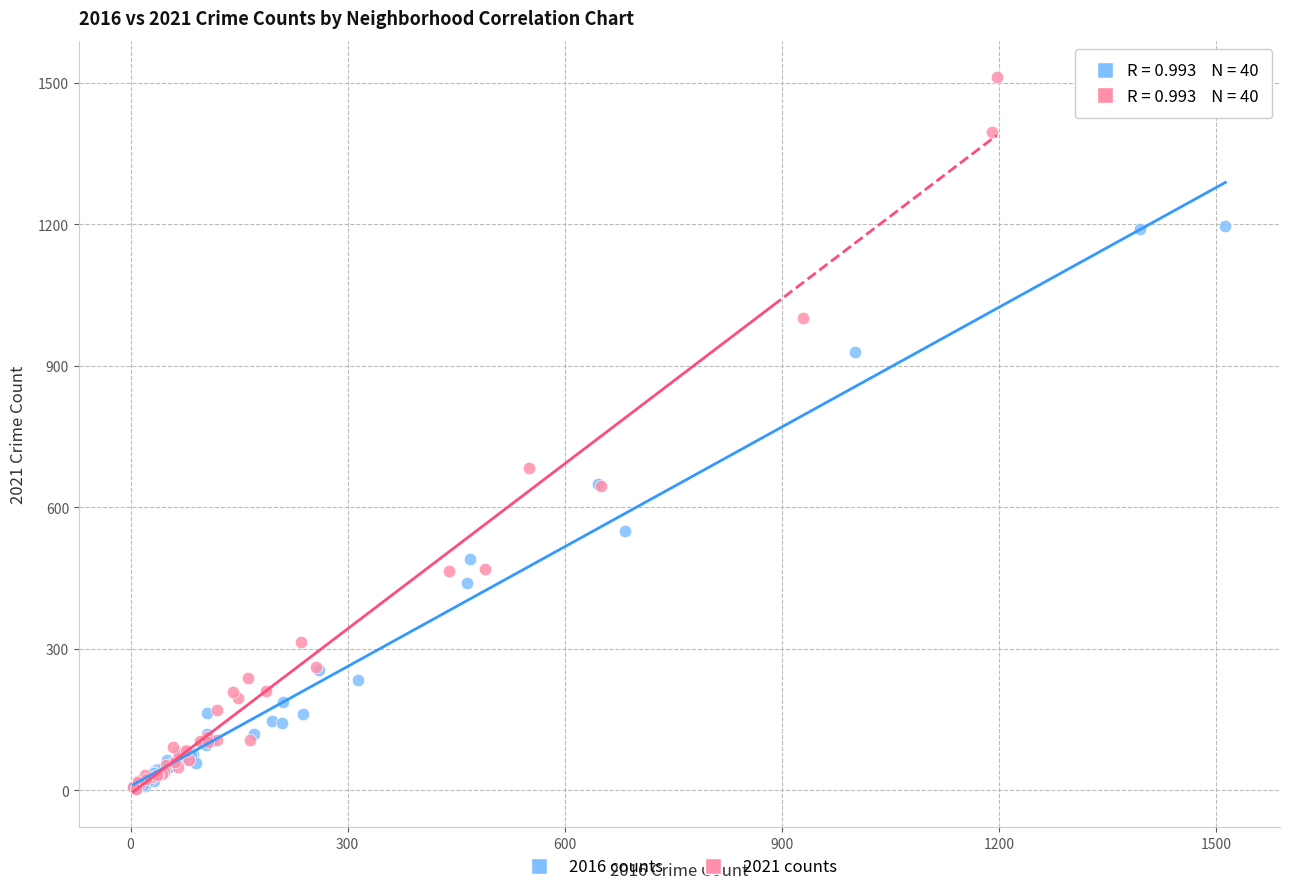

Which series reaches the maximum Y coordinate?

2021 counts